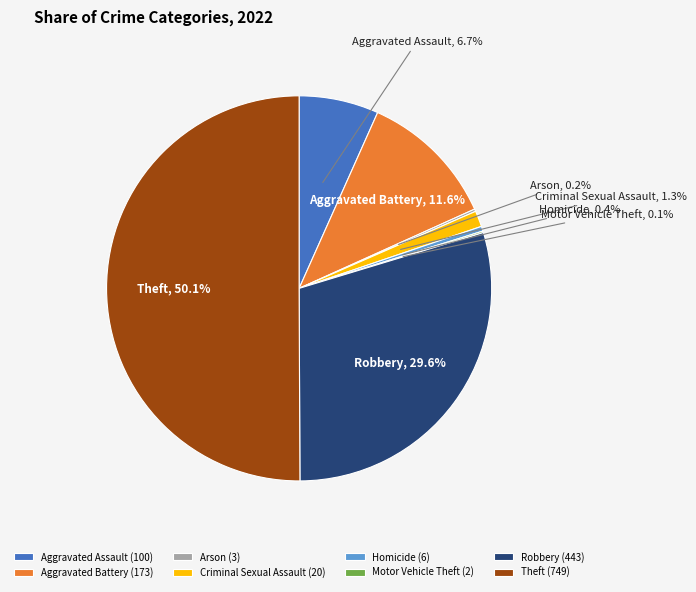

Is Homicide the majority of the pie?

No